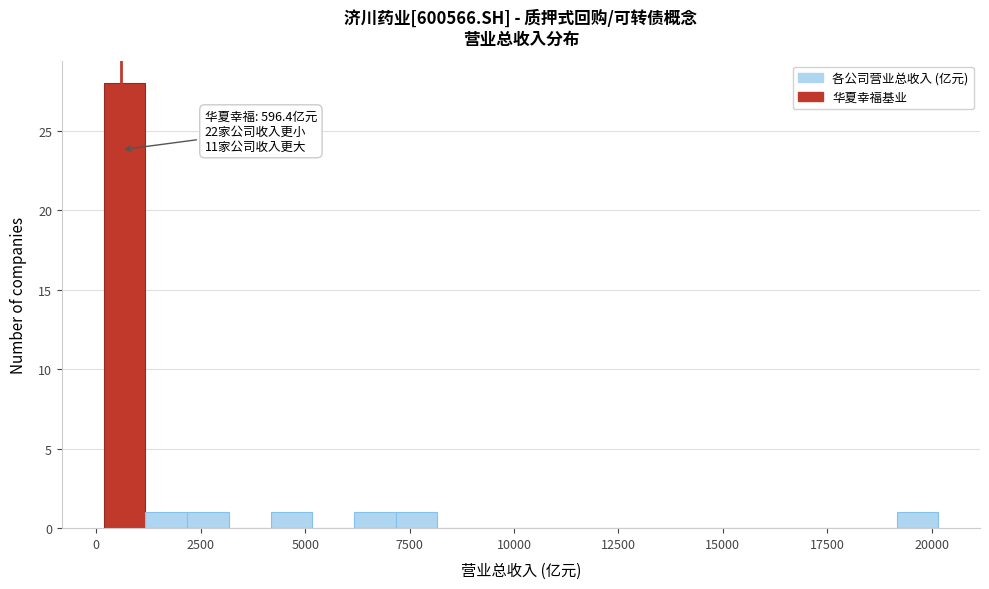

Read against the x-axis, roughly where is the centre of the tallest bar?

500